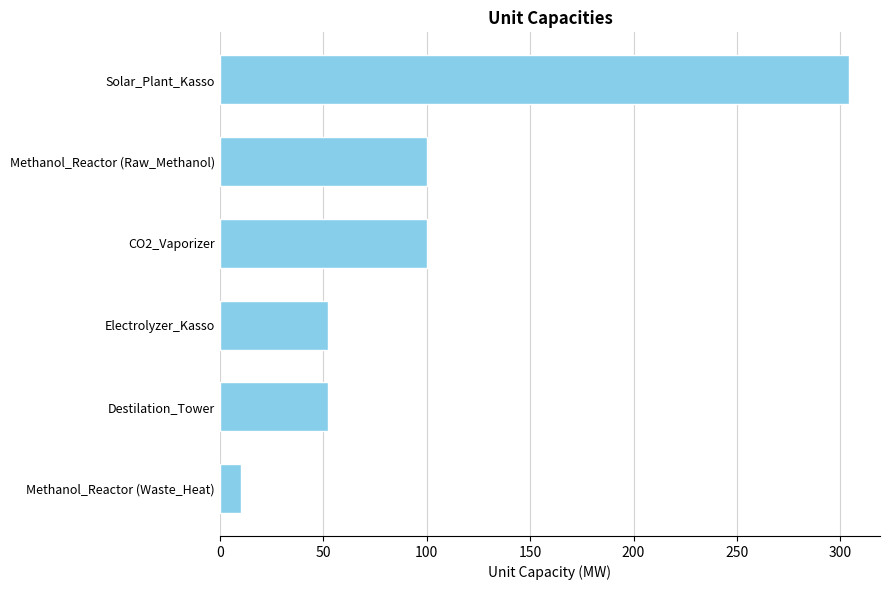

Read the value at Electrolyzer_Kasso.

52